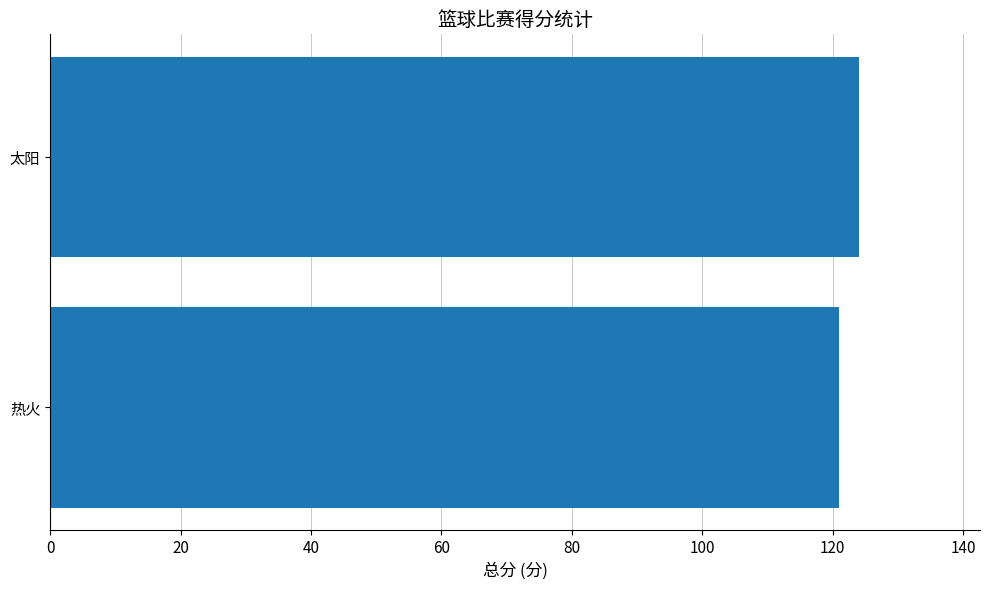

Reading bottom to top, extract all data points from this chart.

热火=121	太阳=124